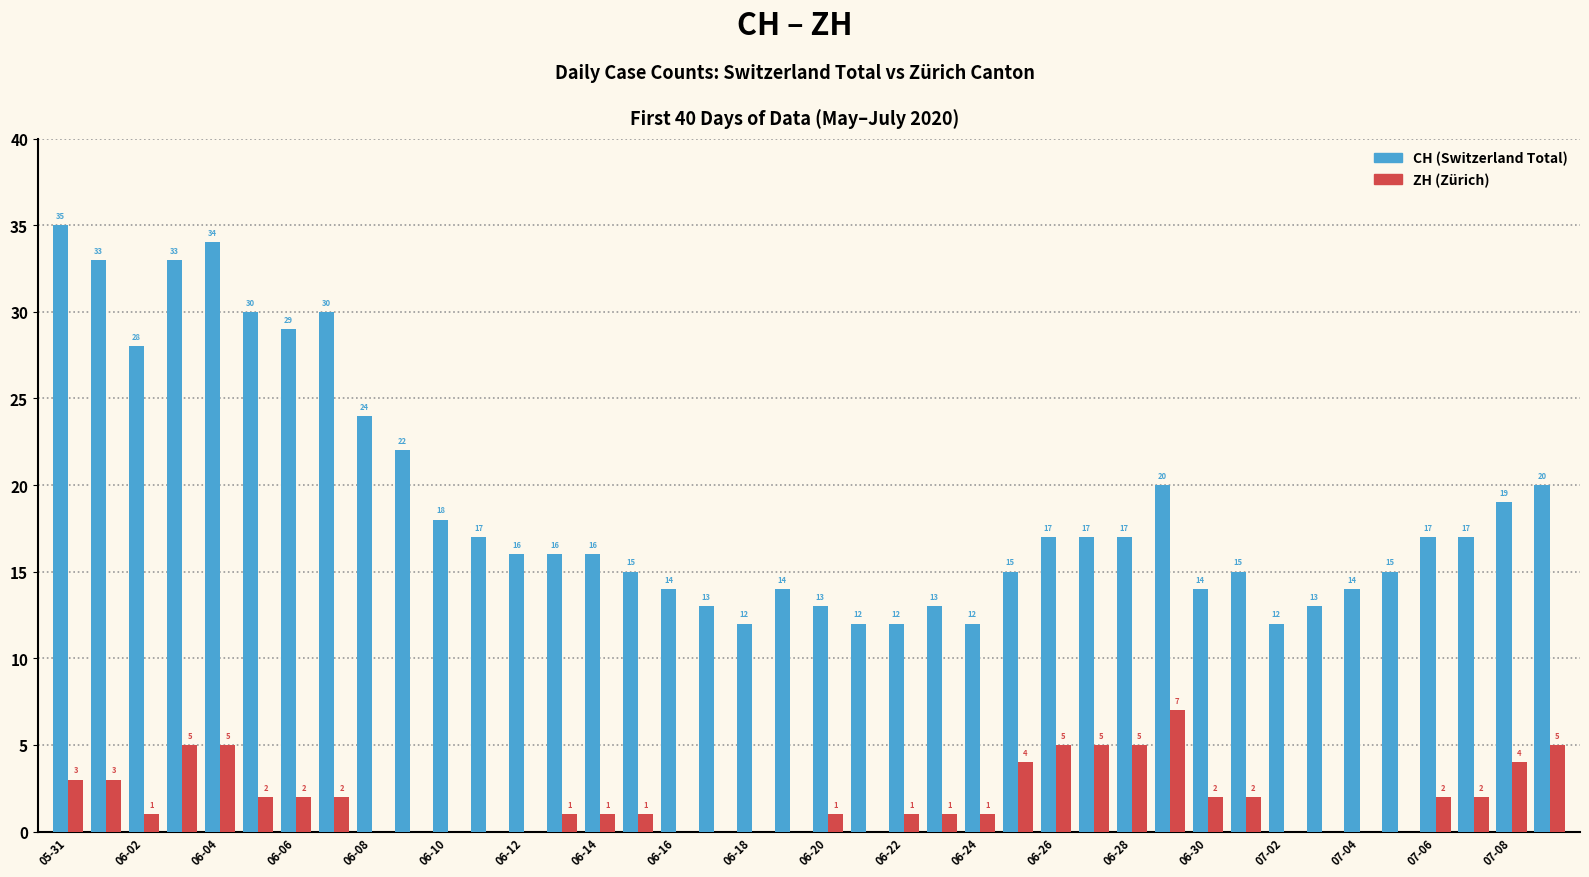

What is the maximum value shown in the chart?

35